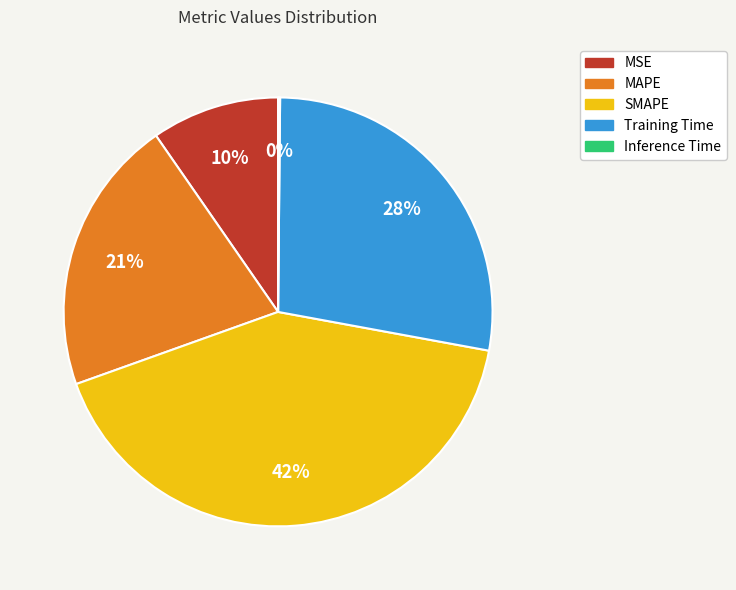

Which slice is the largest?

SMAPE